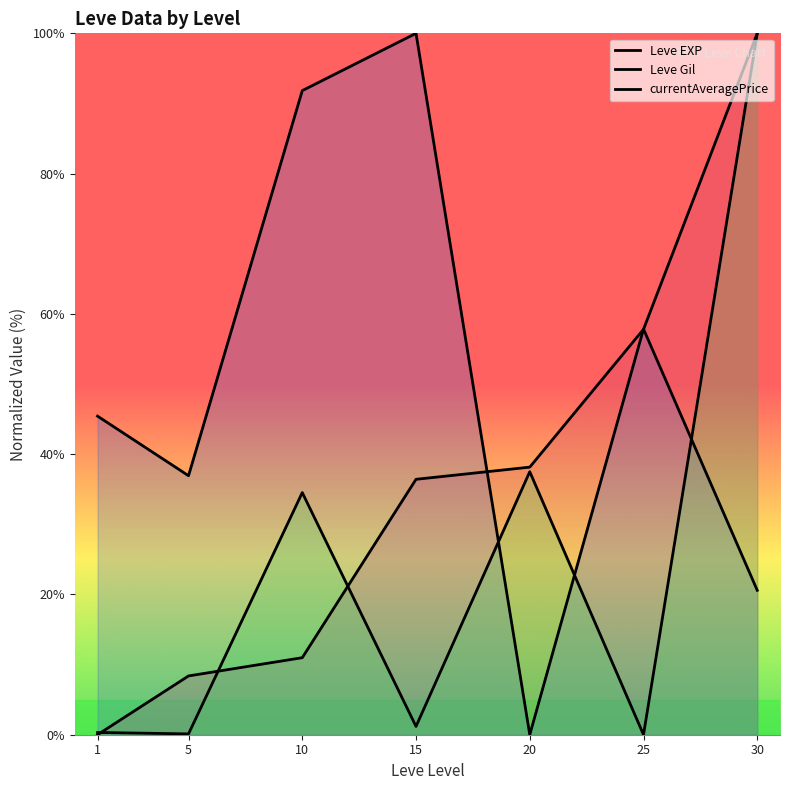

What is the difference between the Leve Gil values at 30 and 5?

16.3